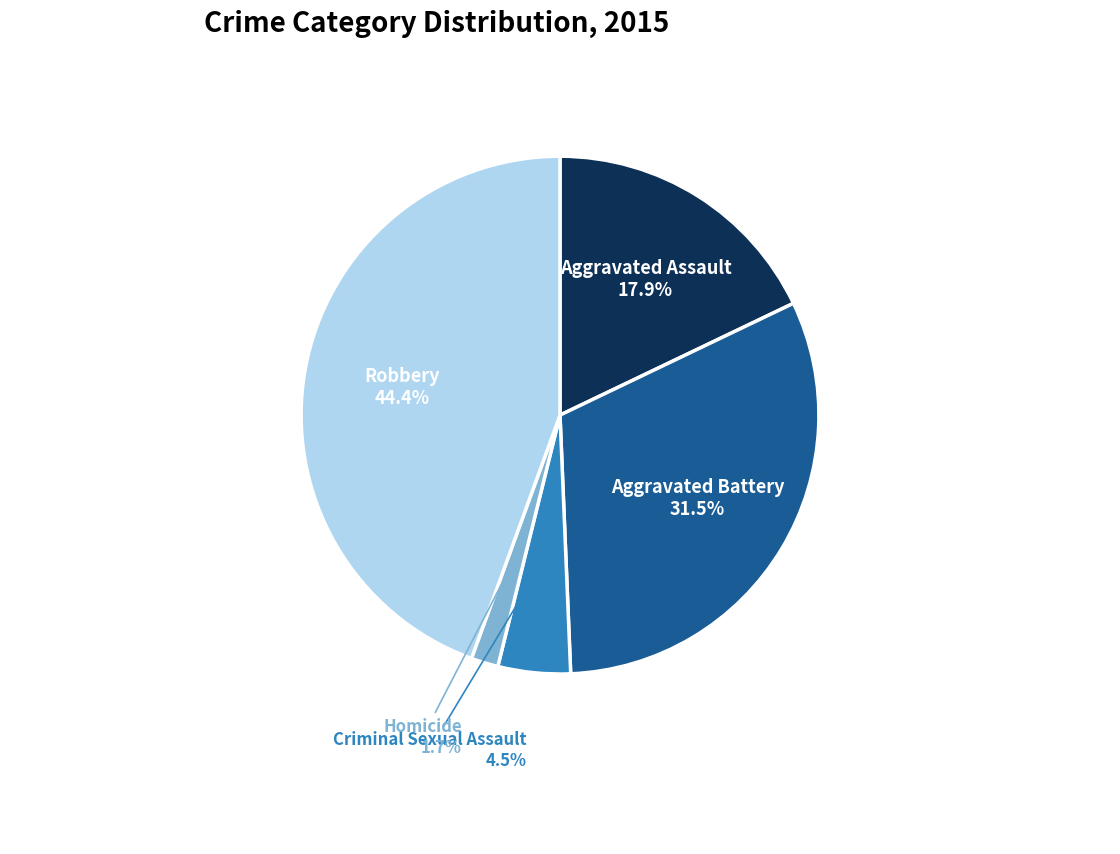

Does Criminal Sexual Assault account for over 50% of the chart?

No